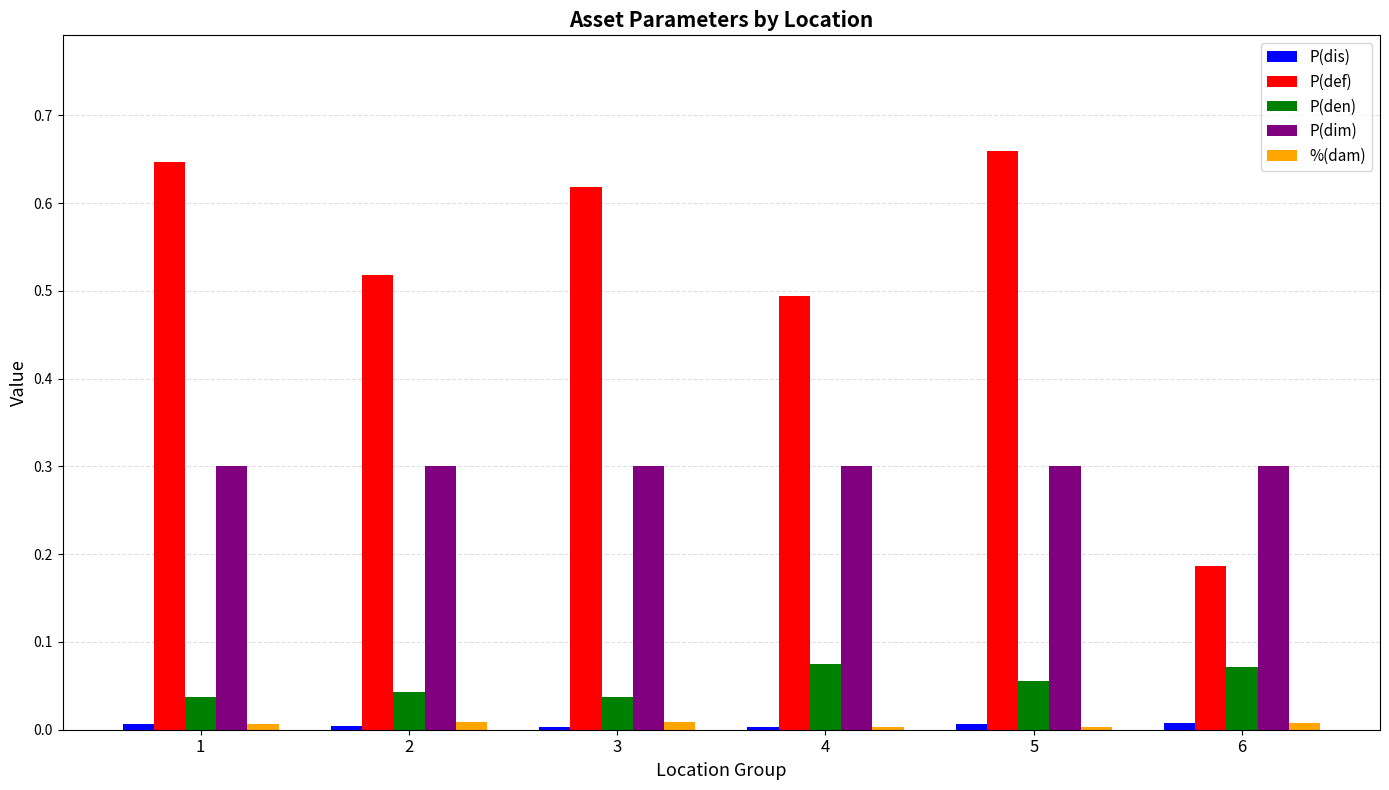

The P(dim) series shows 0.3 at 4. True or false?

True